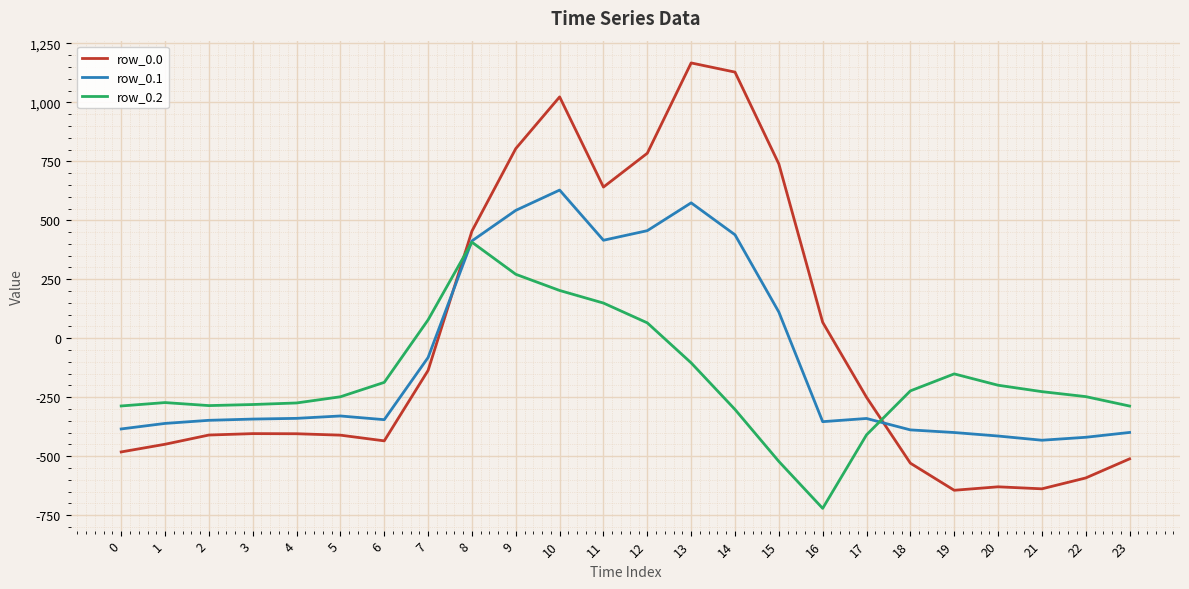

List the series in order of their overall mean, highest first.

row_0.0, row_0.1, row_0.2